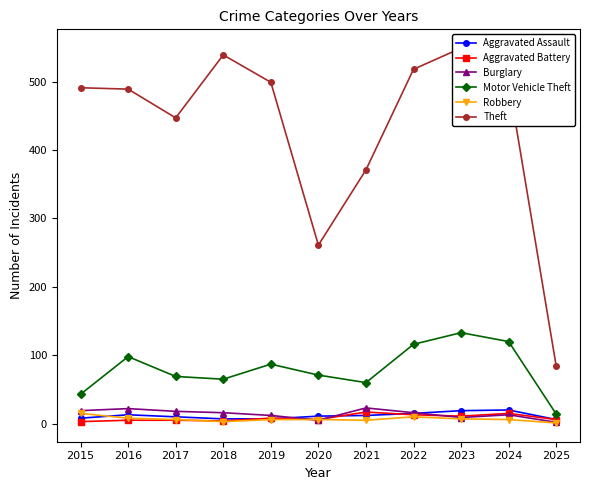

Reading left to right, list all the values displayed in this chart.

Aggravated Assault: 8	13	10	7	7	11	12	15	19	20	6
Aggravated Battery: 3	5	5	4	8	6	17	13	11	15	6
Burglary: 19	22	18	16	12	5	23	16	9	13	2
Motor Vehicle Theft: 43	98	69	65	87	71	60	116	133	120	14
Robbery: 15	8	6	3	6	6	5	10	7	6	1
Theft: 491	489	447	539	499	261	371	518	549	500	84